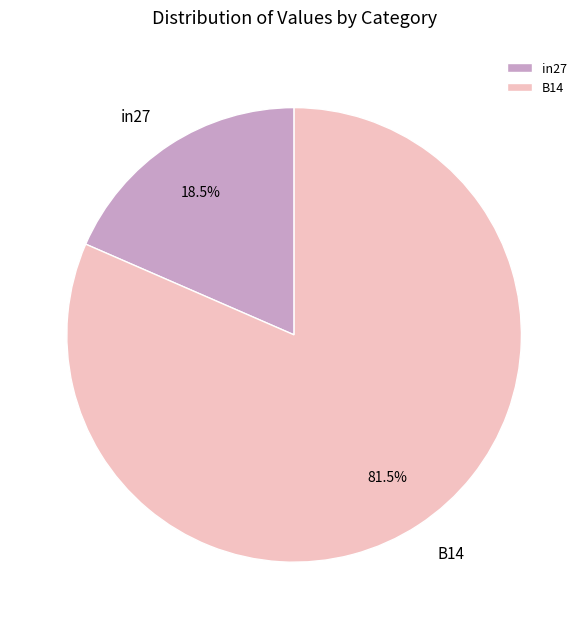

Which category has the smallest portion of the pie?

in27